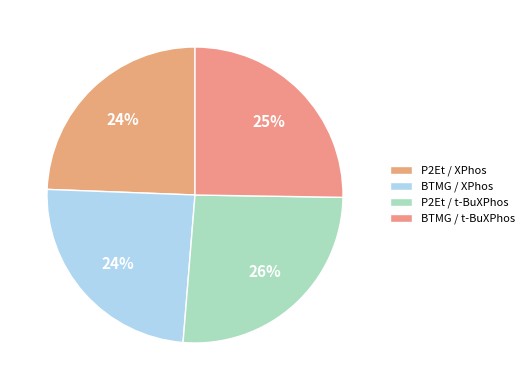

Count the number of slices in the pie.

4